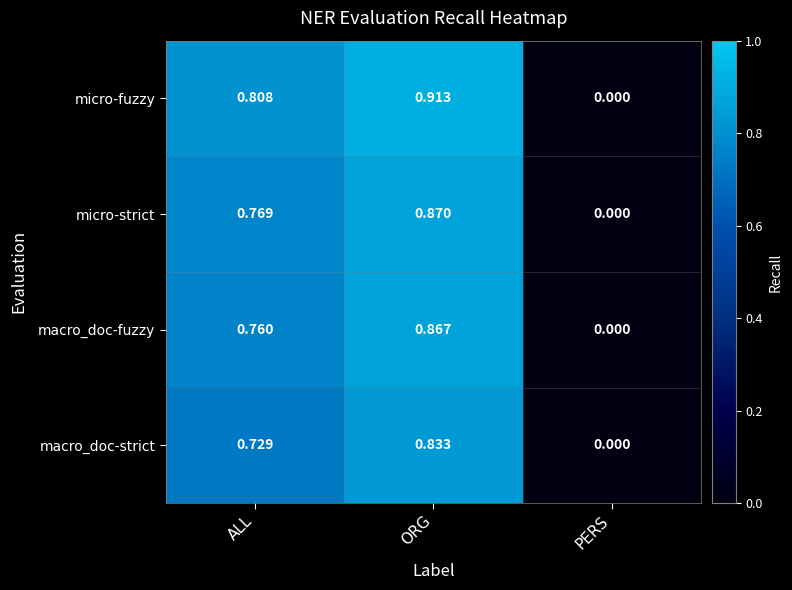

Between ALL and PERS, which series saw the biggest shift?

micro-fuzzy